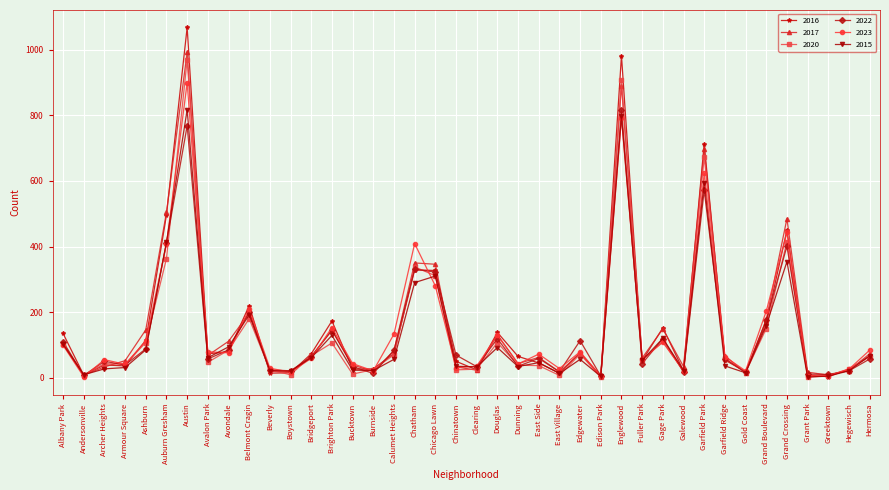

Where is the first local minimum for 2016?

Andersonville